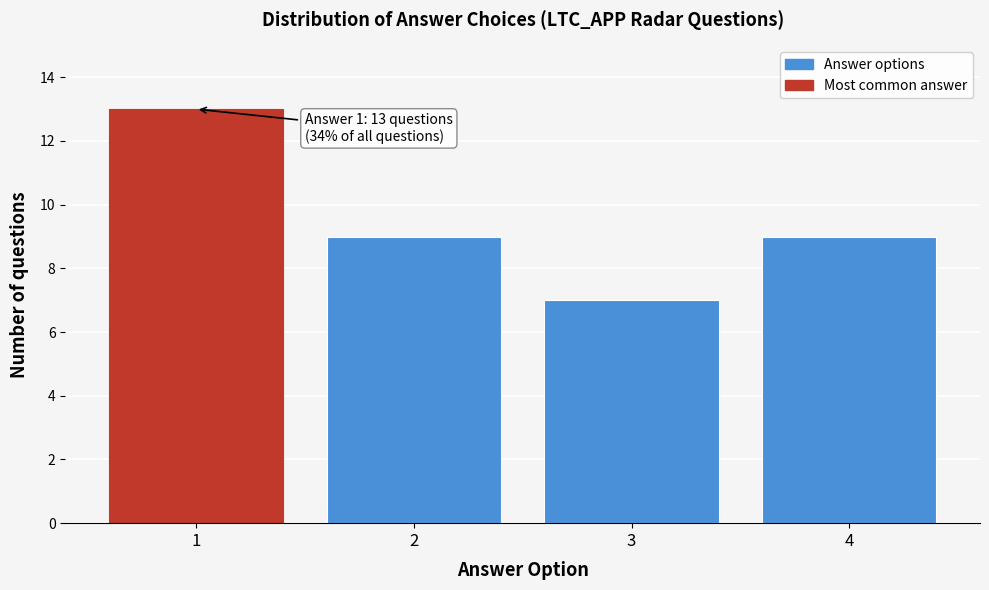

Which range on the x-axis has the tallest bar?

0.5 to 1.5